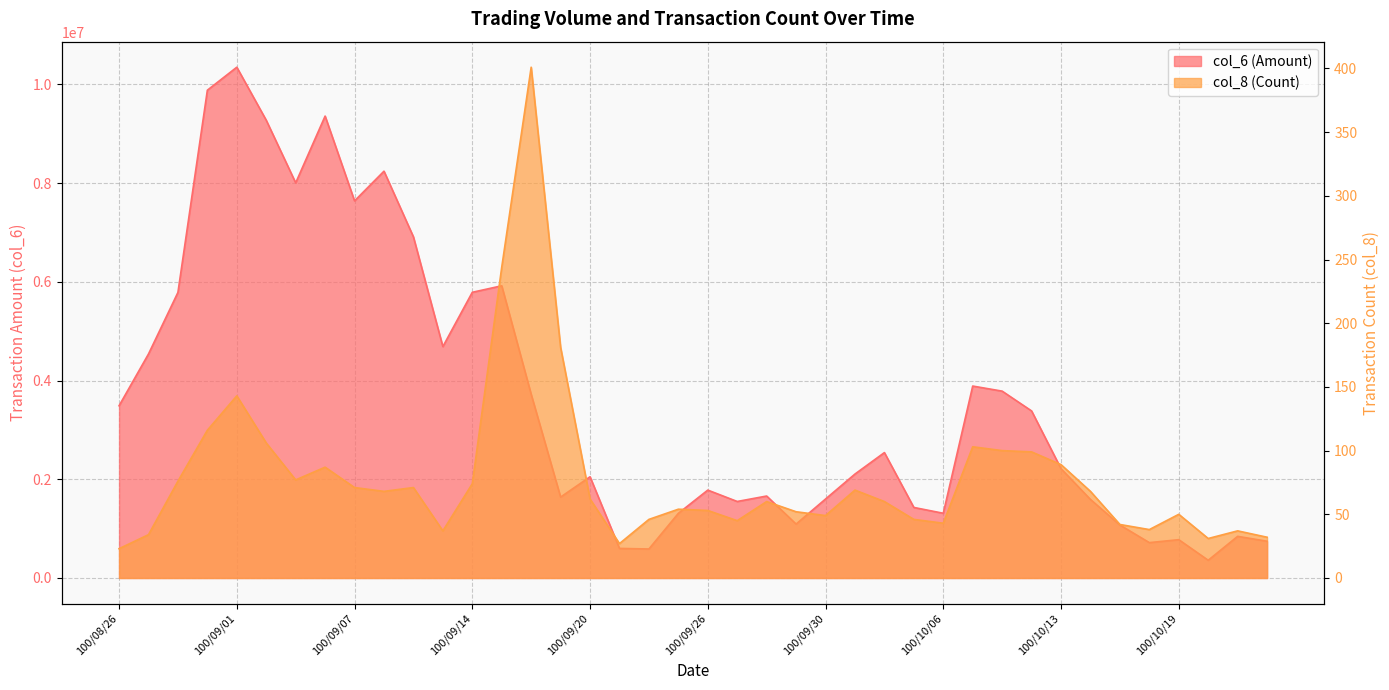

How many data points in col_6 are above 2214780?

19